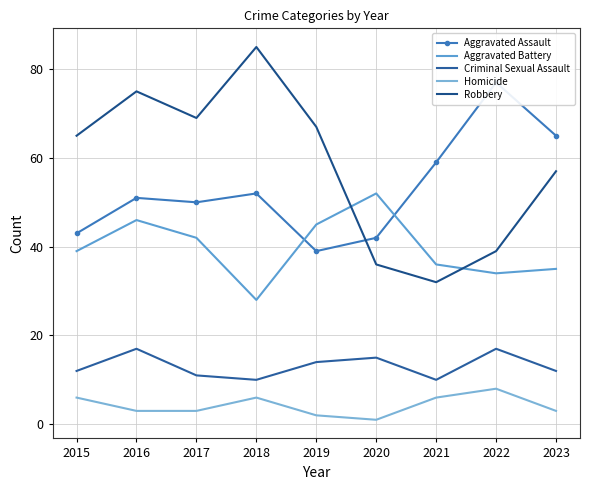

What are all the series names shown in the legend?

Aggravated Assault, Aggravated Battery, Criminal Sexual Assault, Homicide, Robbery